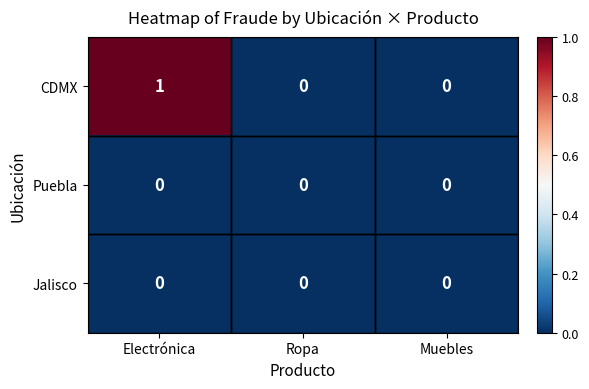

Count the CDMX values in the range 0 to 1.

3